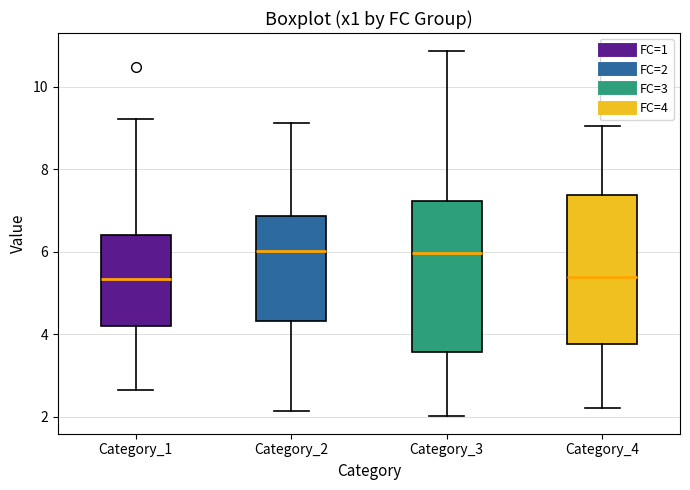

Reading left to right, read every box against the y-axis: the position of its median line, the range the box covers, and the ends of its whiskers. The values are not printed on the chart, so give them approximately, as read against the axis.

Category_1: median 5.4, box 4.2 to 6.4, whiskers 2.6 to 9.2
Category_2: median 6.0, box 4.4 to 6.8, whiskers 2.2 to 9.2
Category_3: median 6.0, box 3.6 to 7.2, whiskers 2.0 to 10.8
Category_4: median 5.4, box 3.8 to 7.4, whiskers 2.2 to 9.0